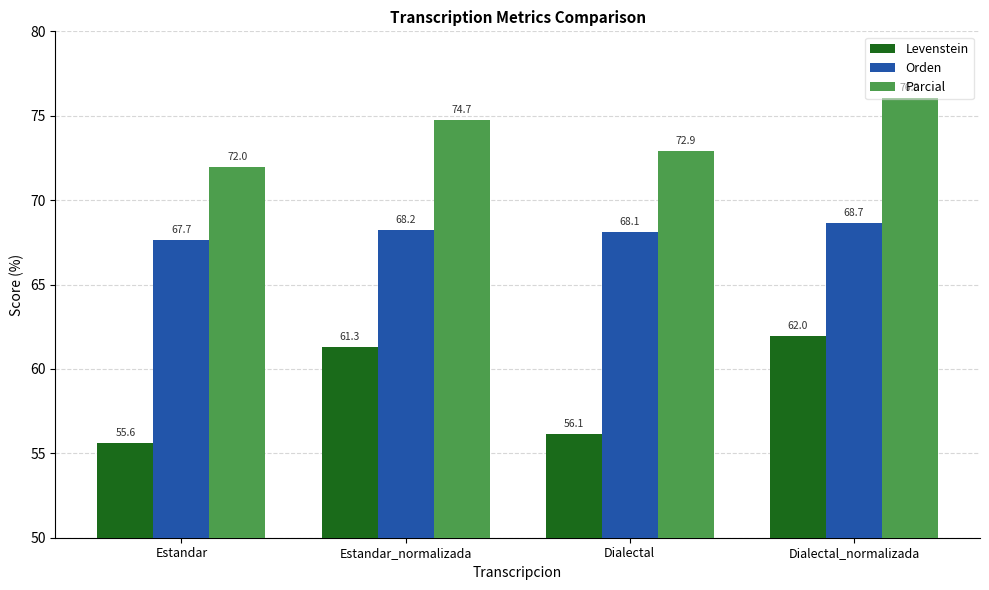

What is the sum of all Parcial values?

295.6